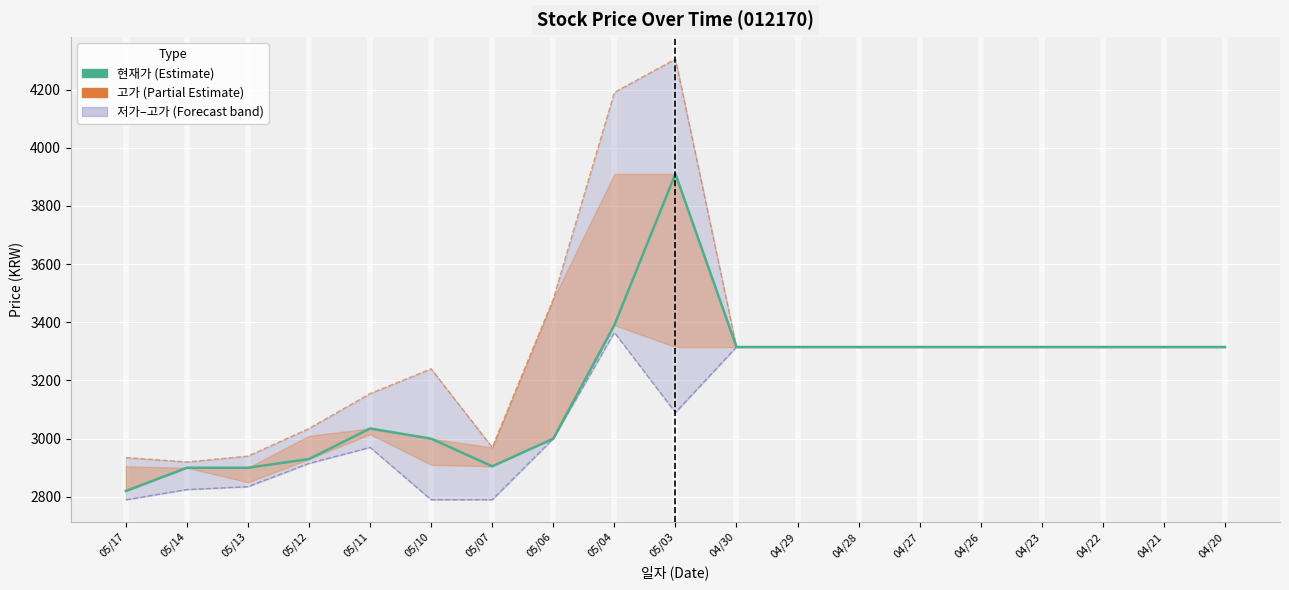

Where is 저가 nearest to the value 3077?

05/03